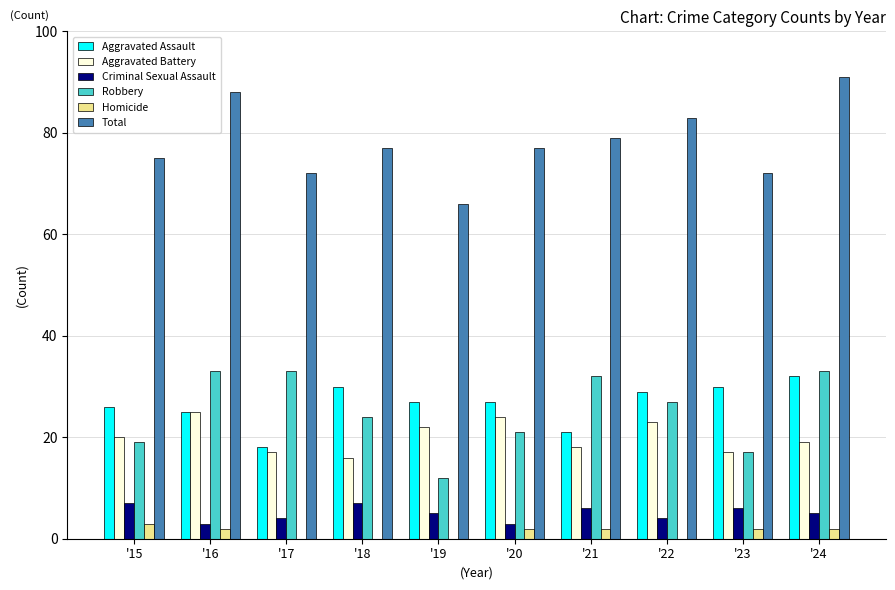

The value of Homicide at '18 is 0. True or false?

True